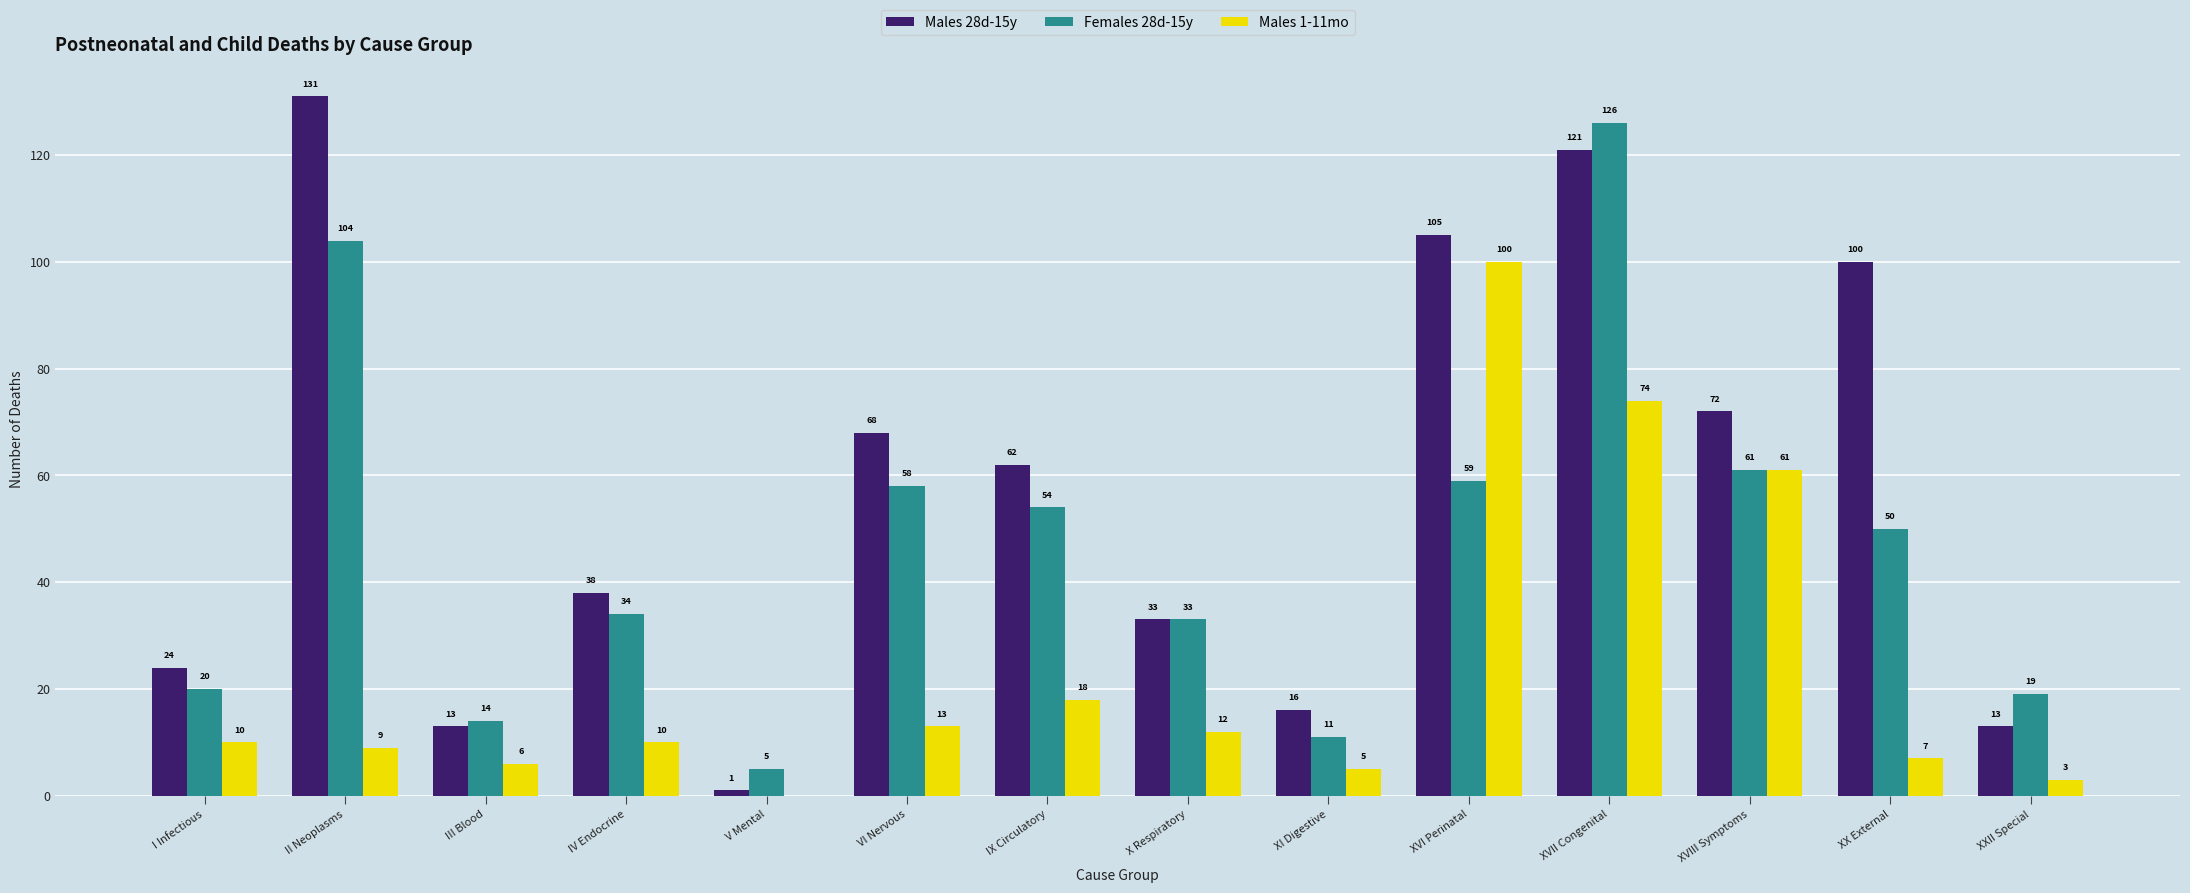

Is the value of Females 28d-15y at XX External greater than the value of Males 28d-15y at V Mental?

Yes